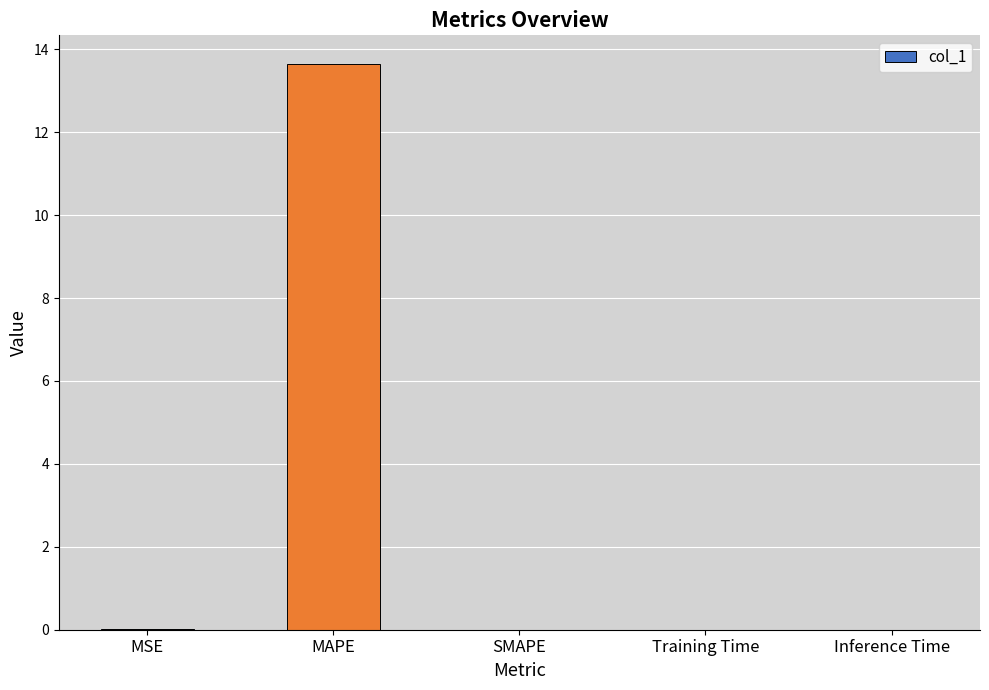

How many series are shown in this chart?

1